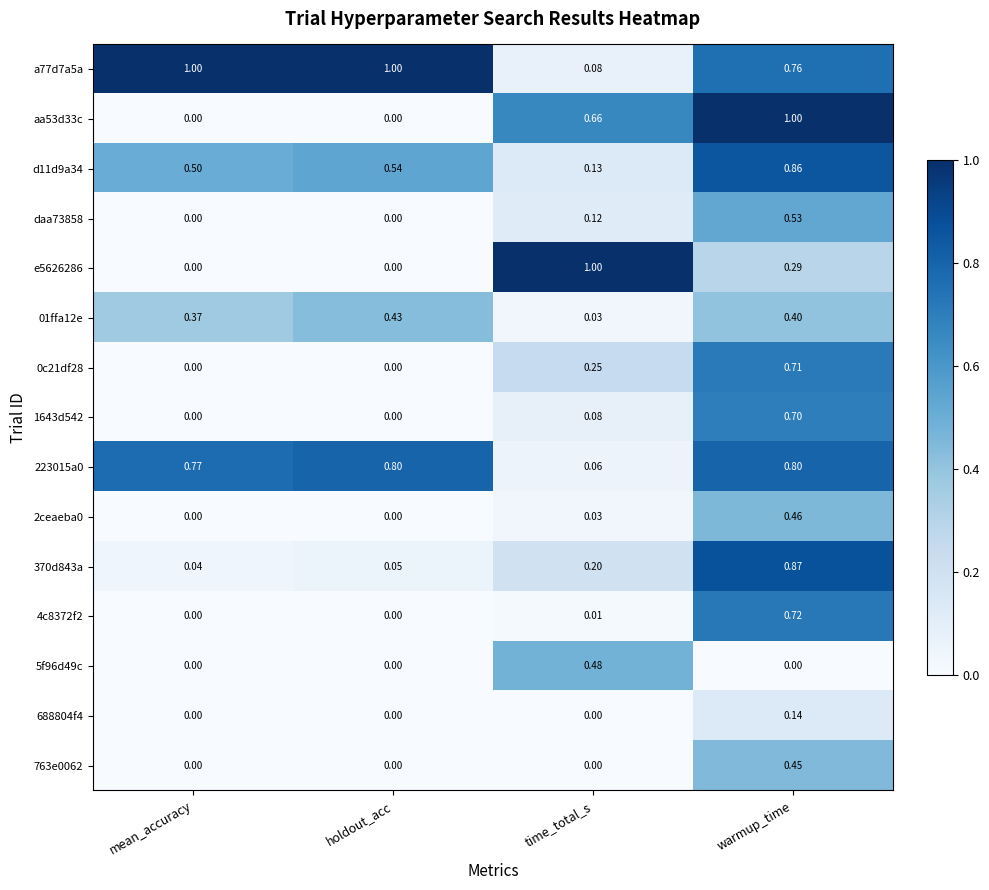

List the labels in order of d11d9a34 value, smallest first.

time_total_s, mean_accuracy, holdout_acc, warmup_time